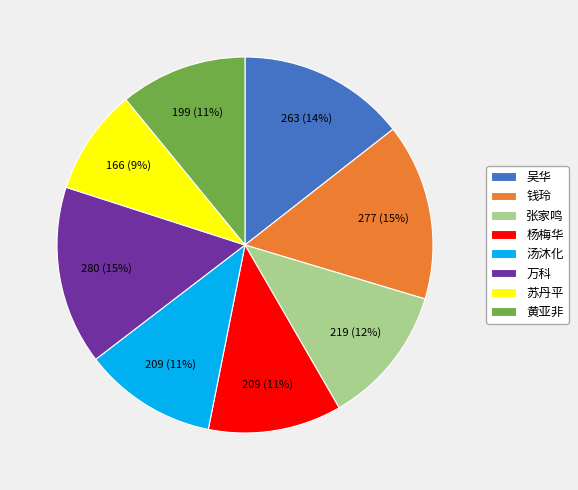

True or false: 钱玲 accounts for 21% of the total.

False